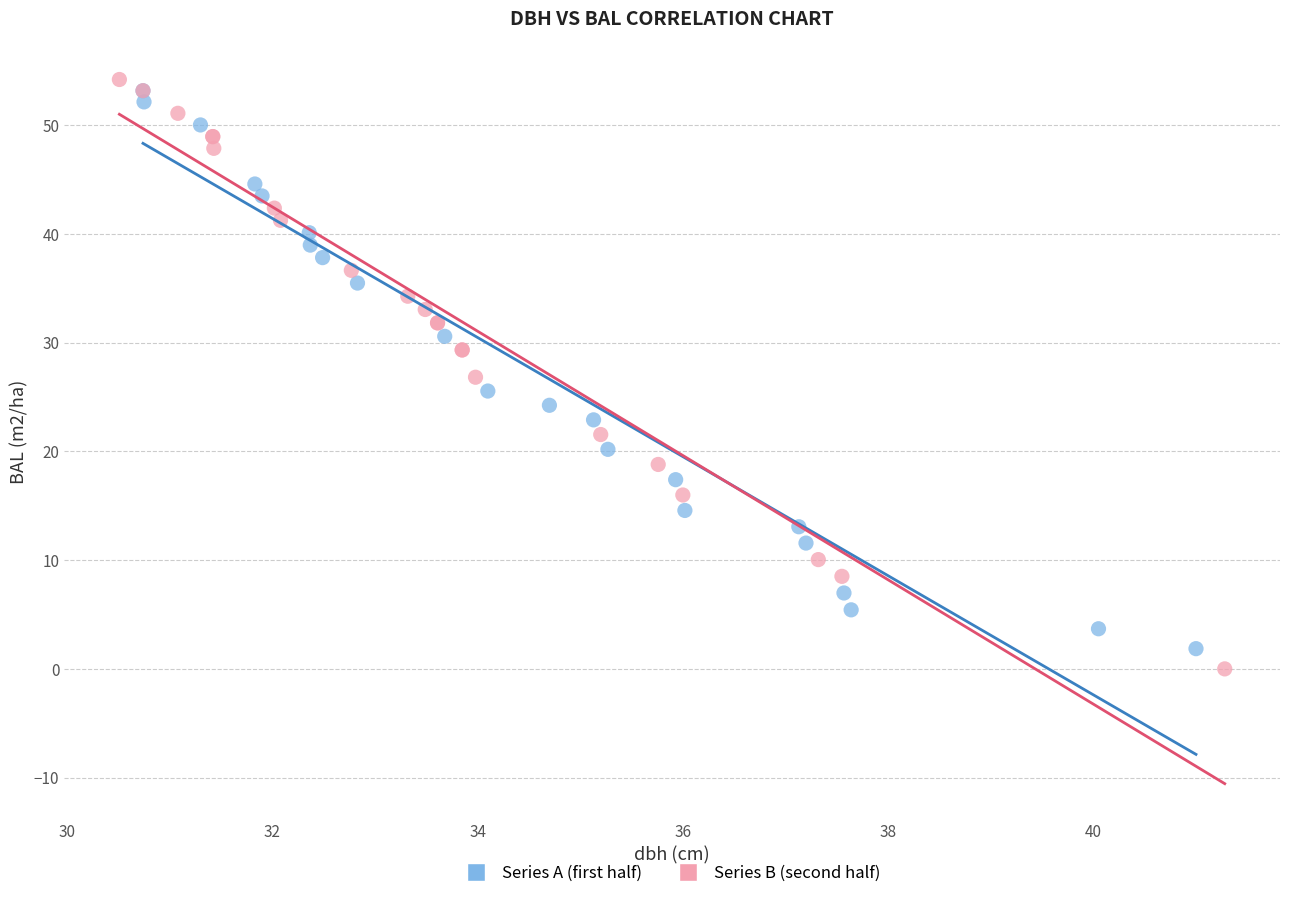

Which series contains the lowest Y value?

Series B (second half)